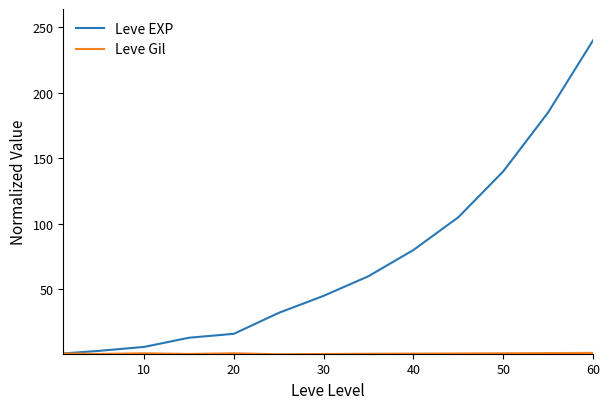

What is the greatest value displayed?

240.0